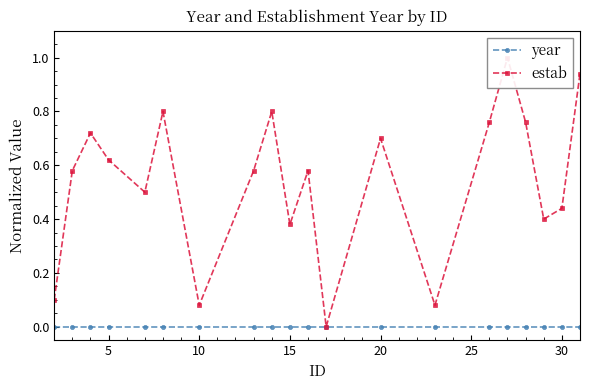

What is the value of the estab point at the 18th from the left?

0.4